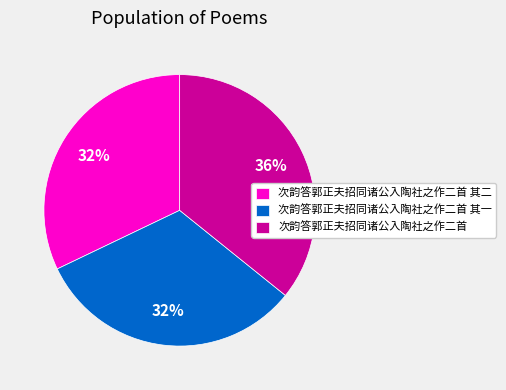

Which category has the biggest portion of the pie?

次韵答郭正夫招同诸公入陶社之作二首